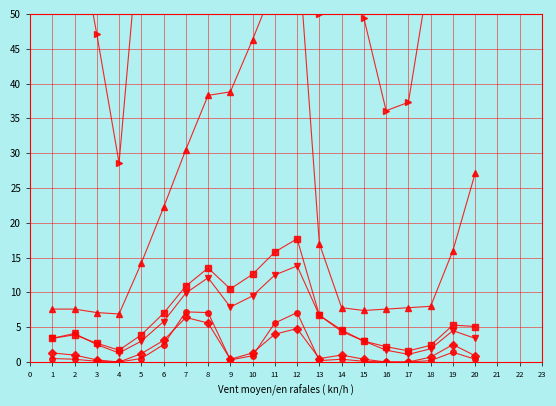

True or false: FWI has a value of 0.3 at 9.

True